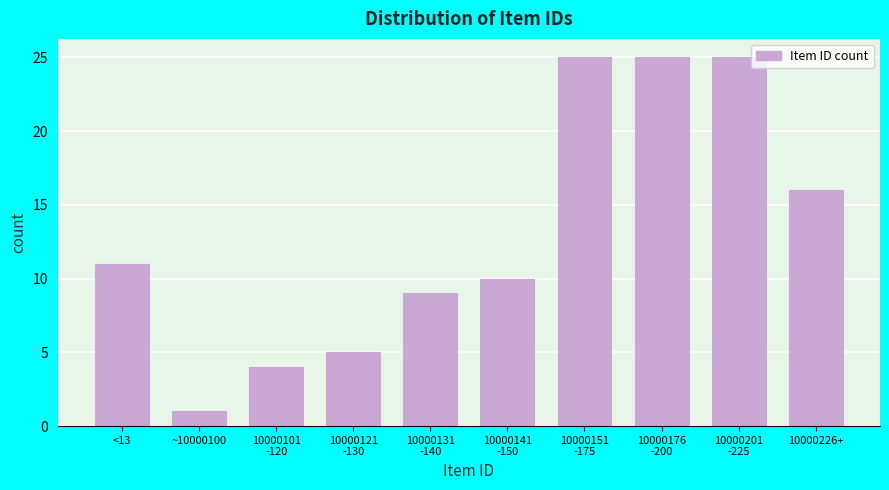

Reading left to right, list all the values displayed in this chart.

11	1	4	5	9	10	25	25	25	16